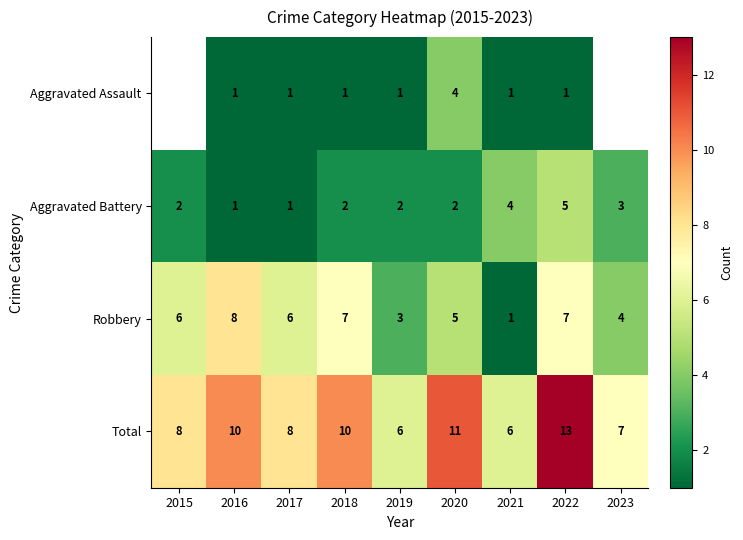

At which label is Aggravated Battery closest to 3?

2023